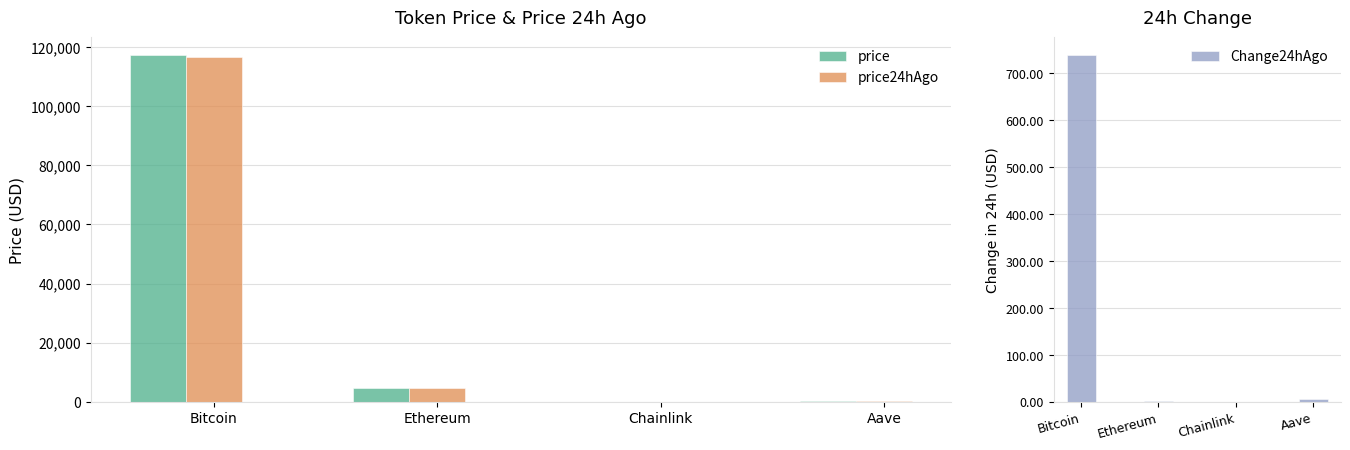

At which label does price first exceed 4608?

Bitcoin